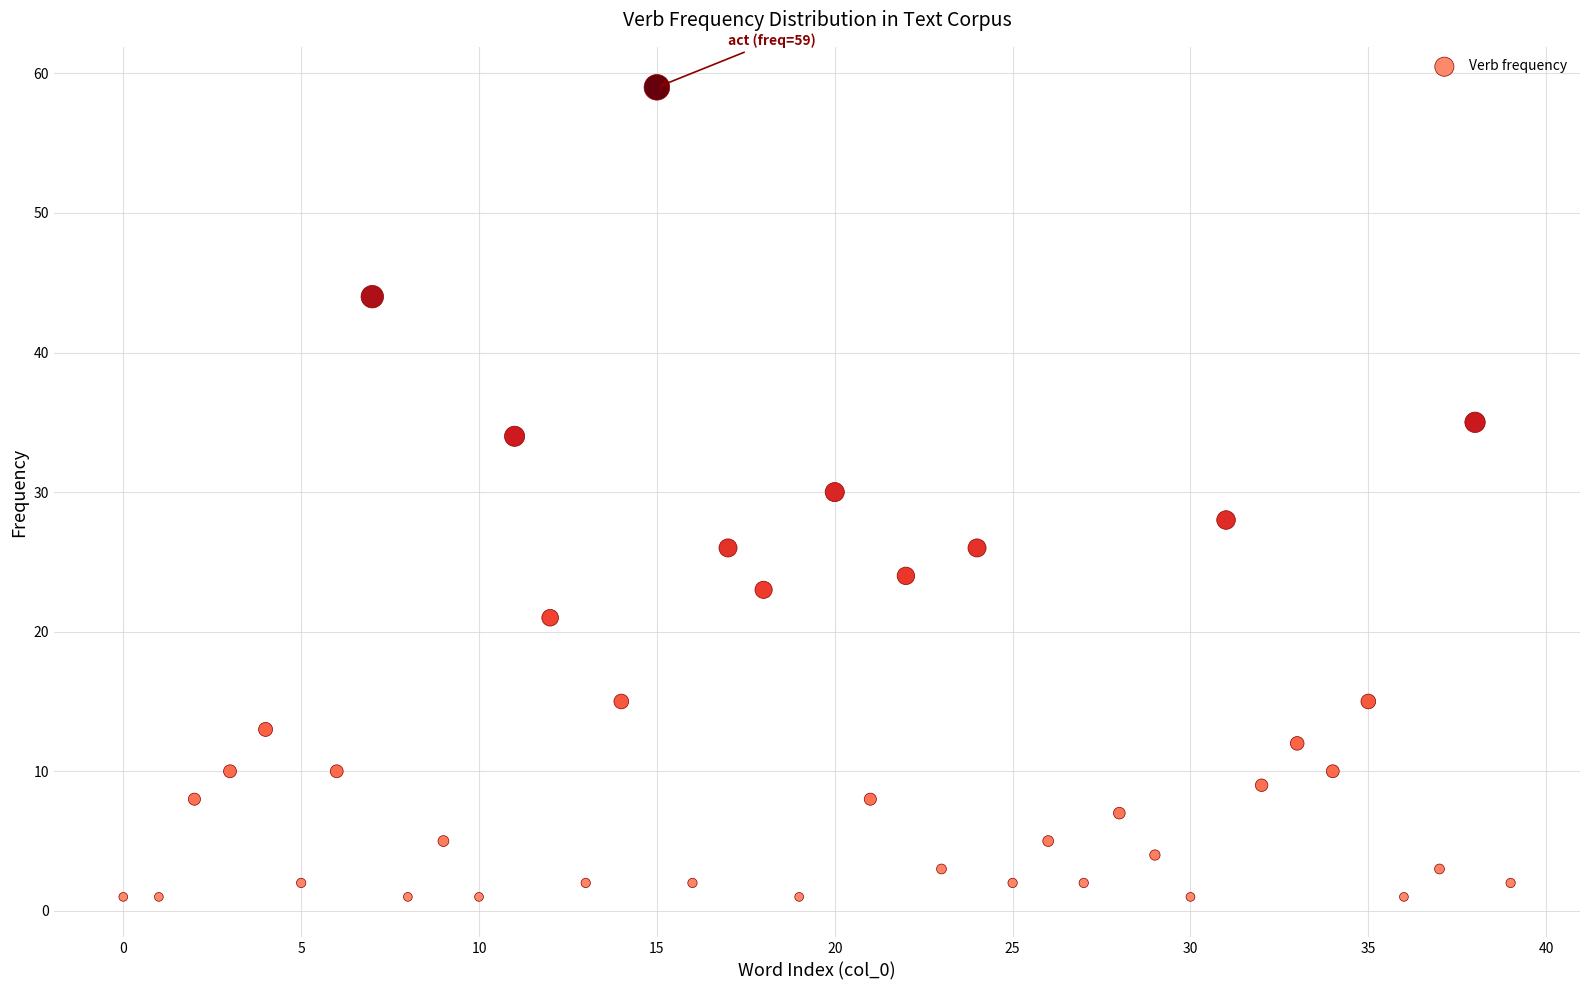

What is the range of Y values (max minus min)?

58